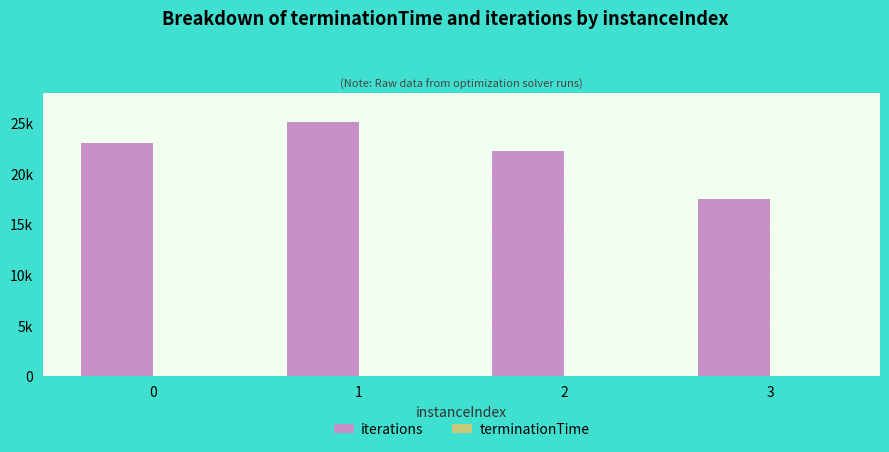

Which category has the highest value across all series?

1